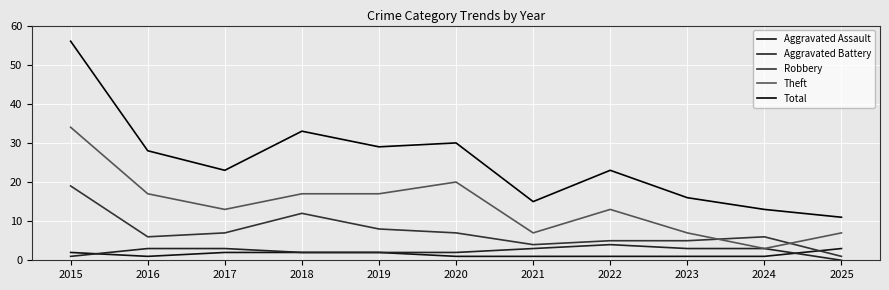

The Robbery series shows 1 at 2022. True or false?

False